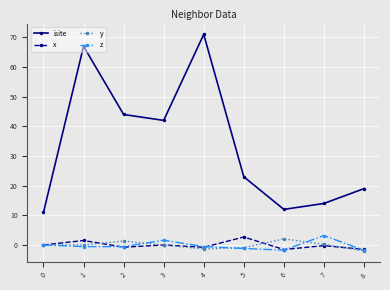

What is the minimum value for y?

-2.0